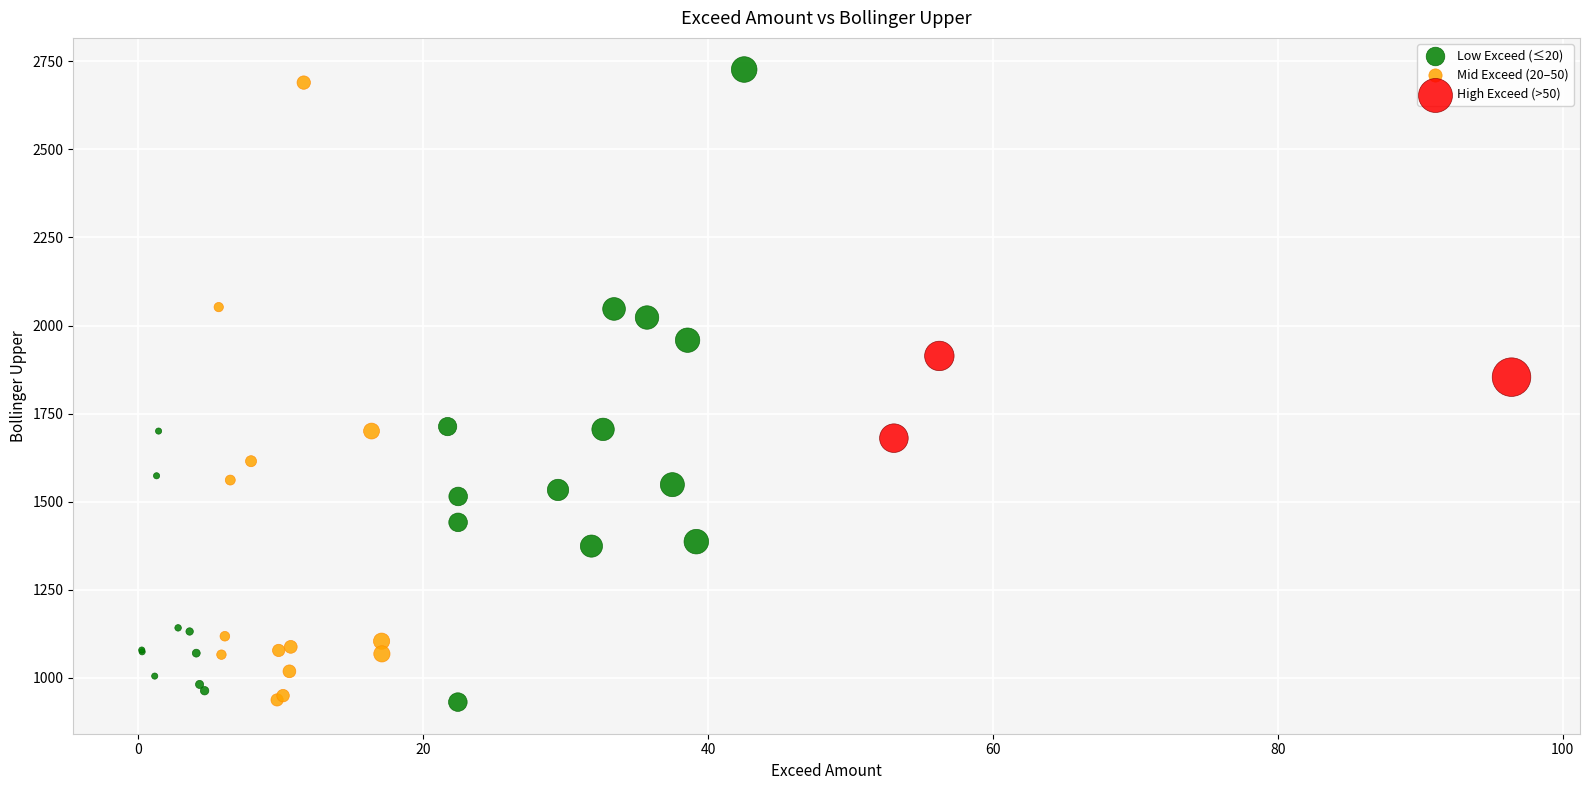

Which series has the widest spread of Y values?

Low Exceed (≤20)